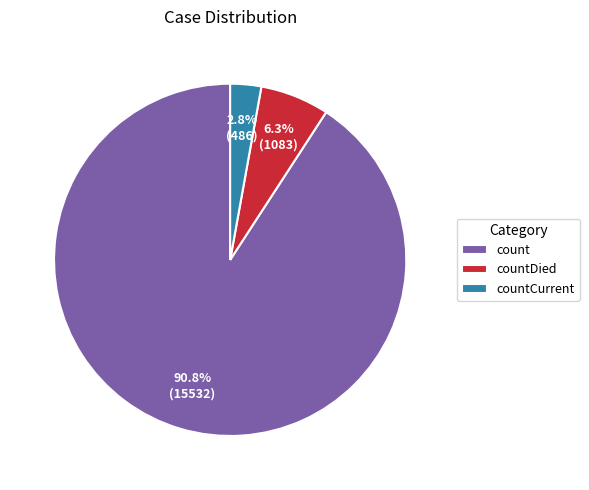

Which category has the biggest portion of the pie?

count